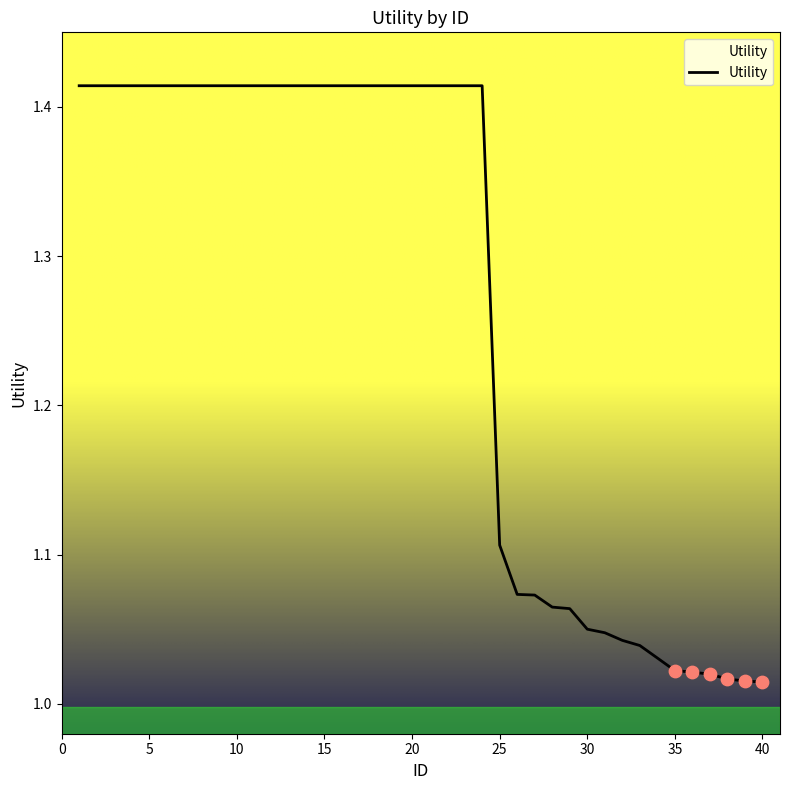

What is the difference between the maximum and minimum values?

0.4